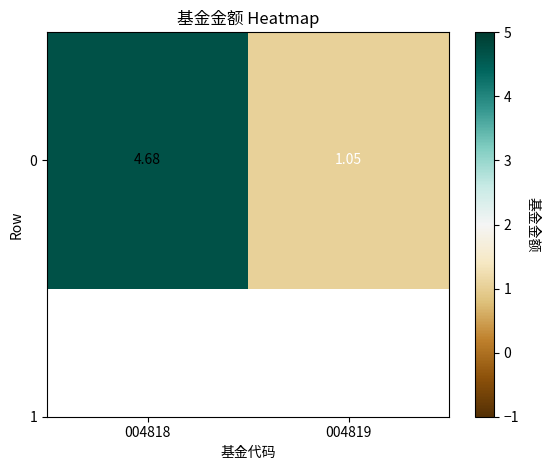

What is the smallest value displayed?

1.1